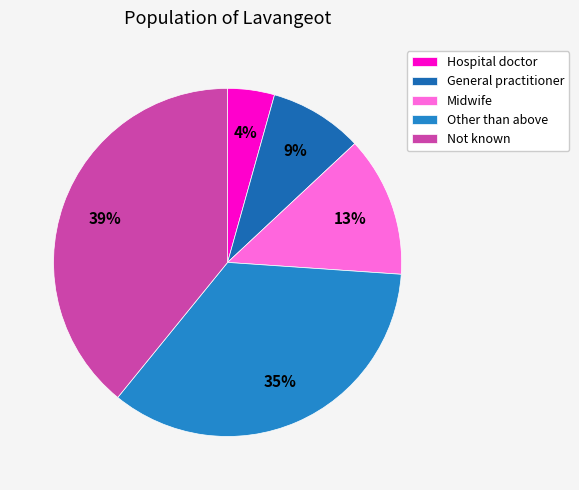

Does Not known represent more than half of the total?

No